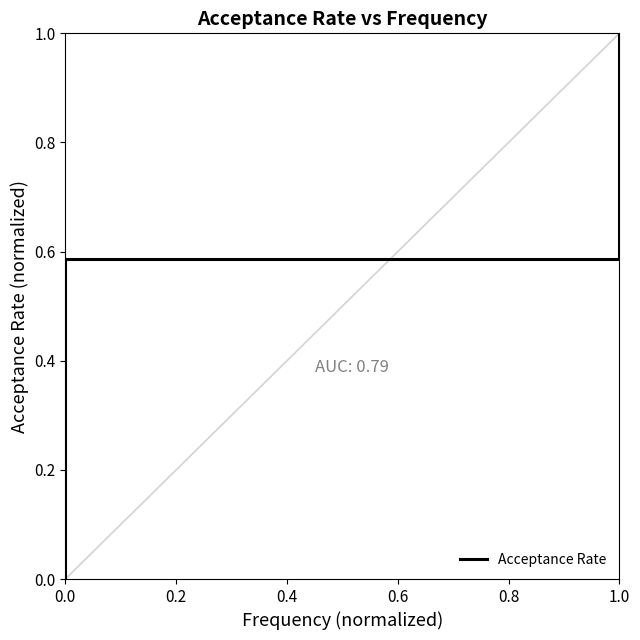

Reading left to right, what are all the values shown in this chart?

0.0	0.0	0.6	0.6	1.0	1.0